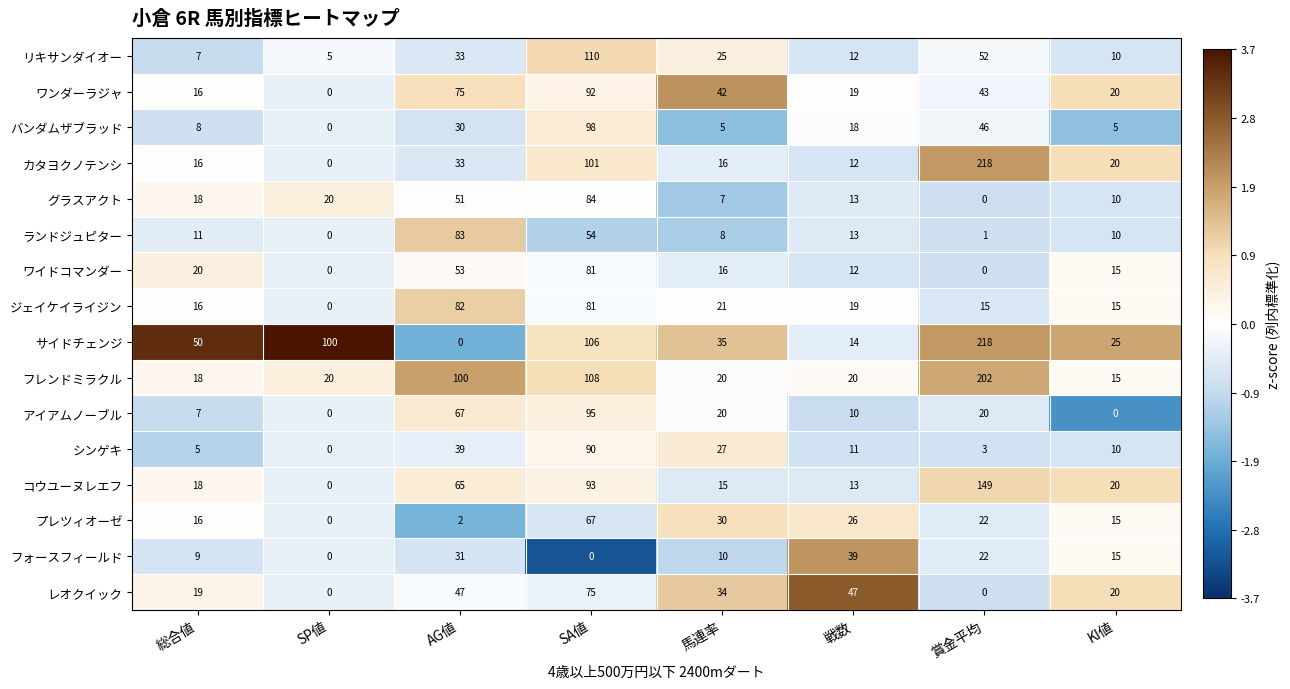

What is the sum of the レオクイック values at 馬連率 and SA値?

109